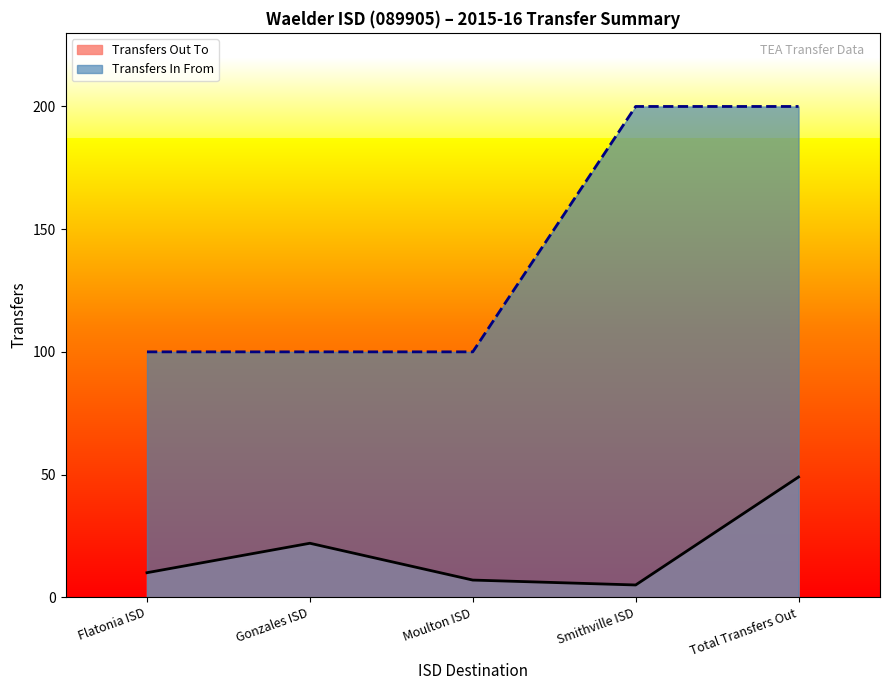

True or false: Transfers In From and Transfers Out To intersect in this chart.

False